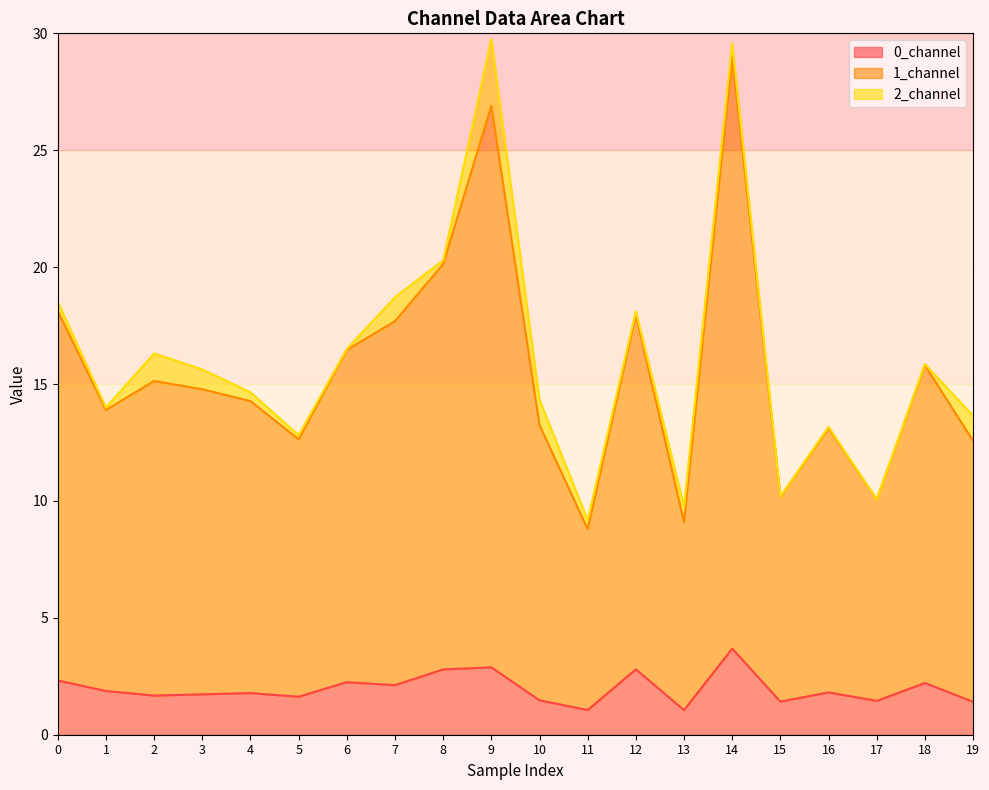

Is it true that 0_channel equals 1.7 at 3?

True